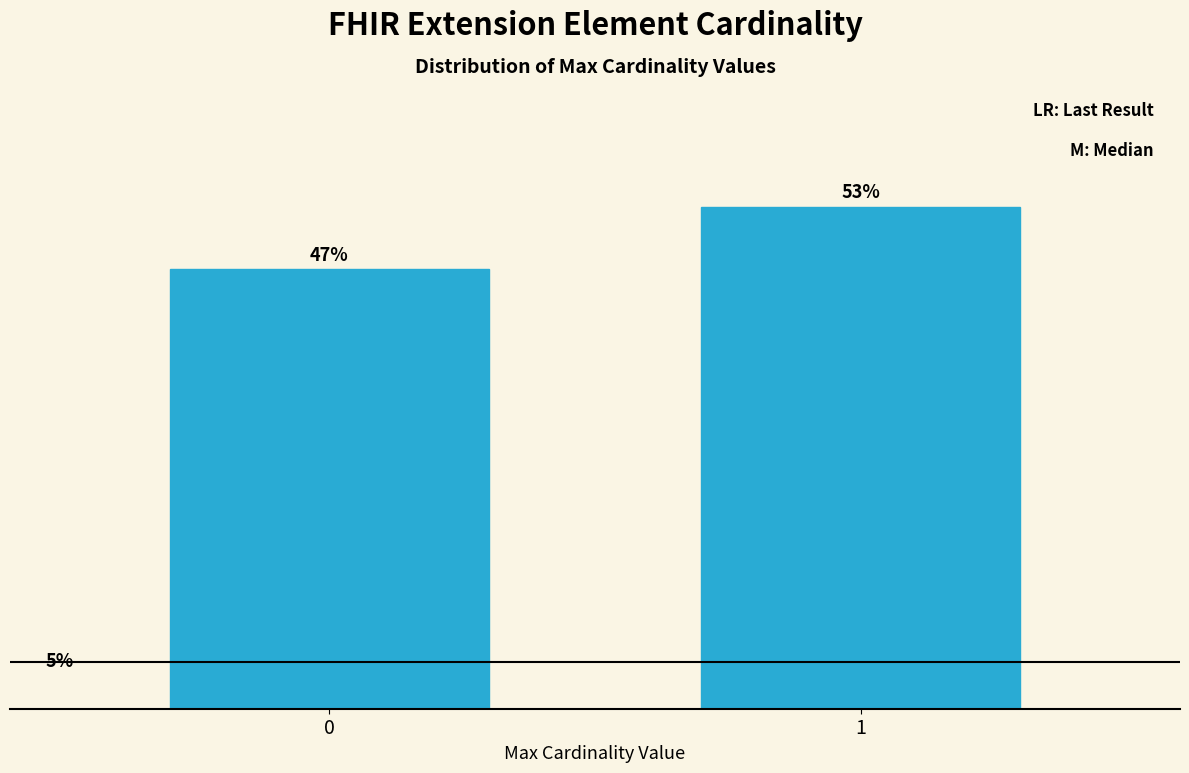

Does the chart contain any negative values?

No